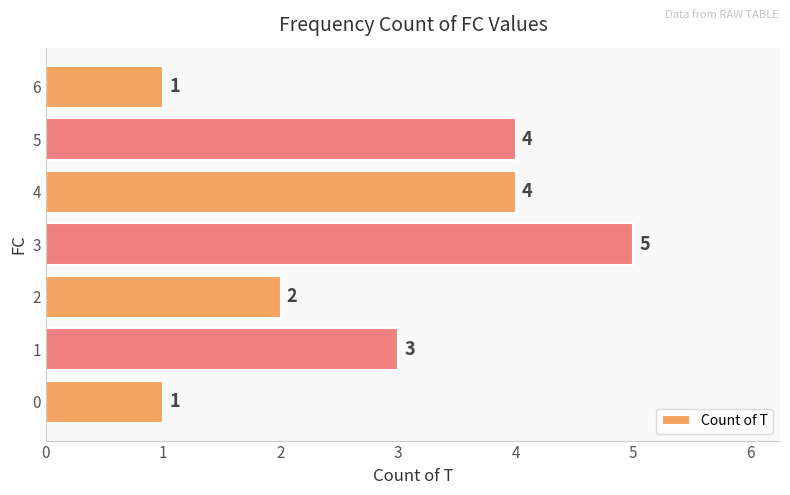

What is the greatest value displayed?

5